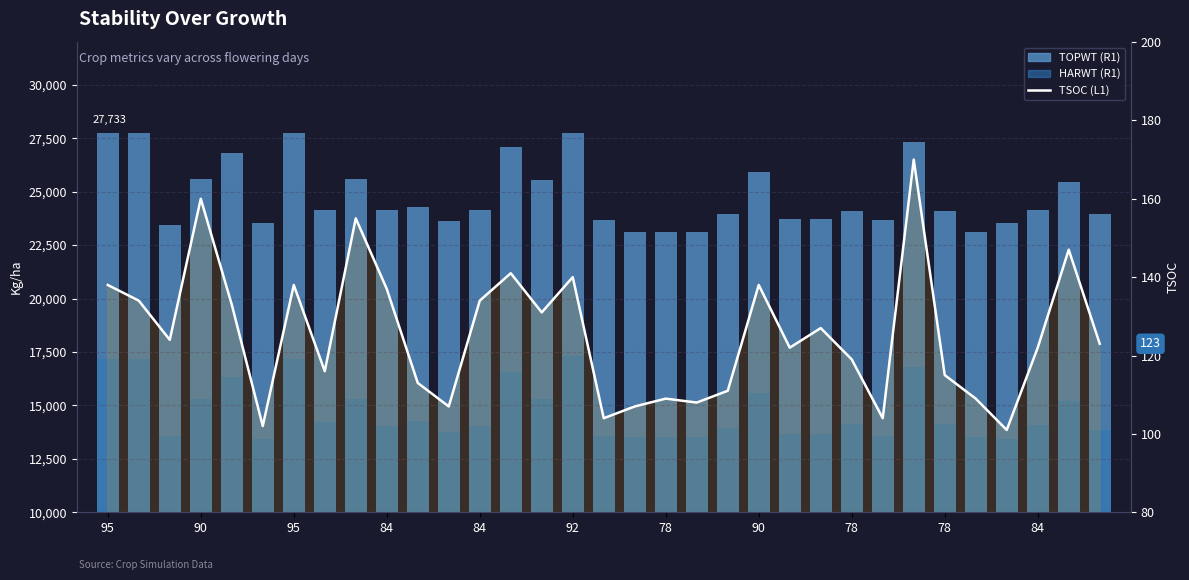

What is the minimum value shown in the chart?

101